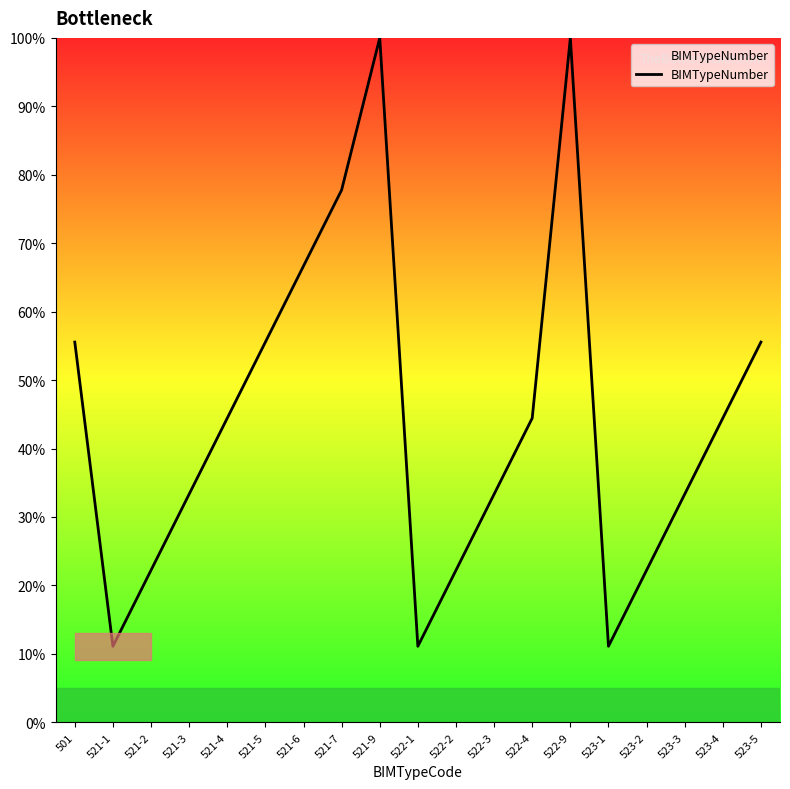

Is it true that the value at 522-9 is 100.0?

True